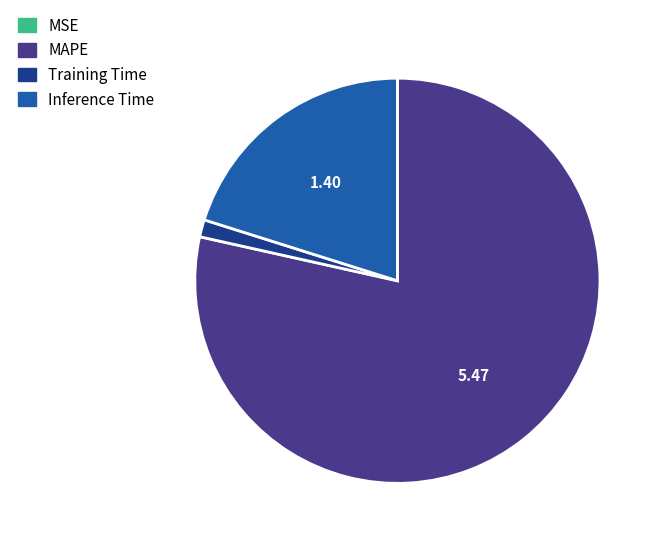

Is the sum of MAPE and Training Time greater than half?

Yes